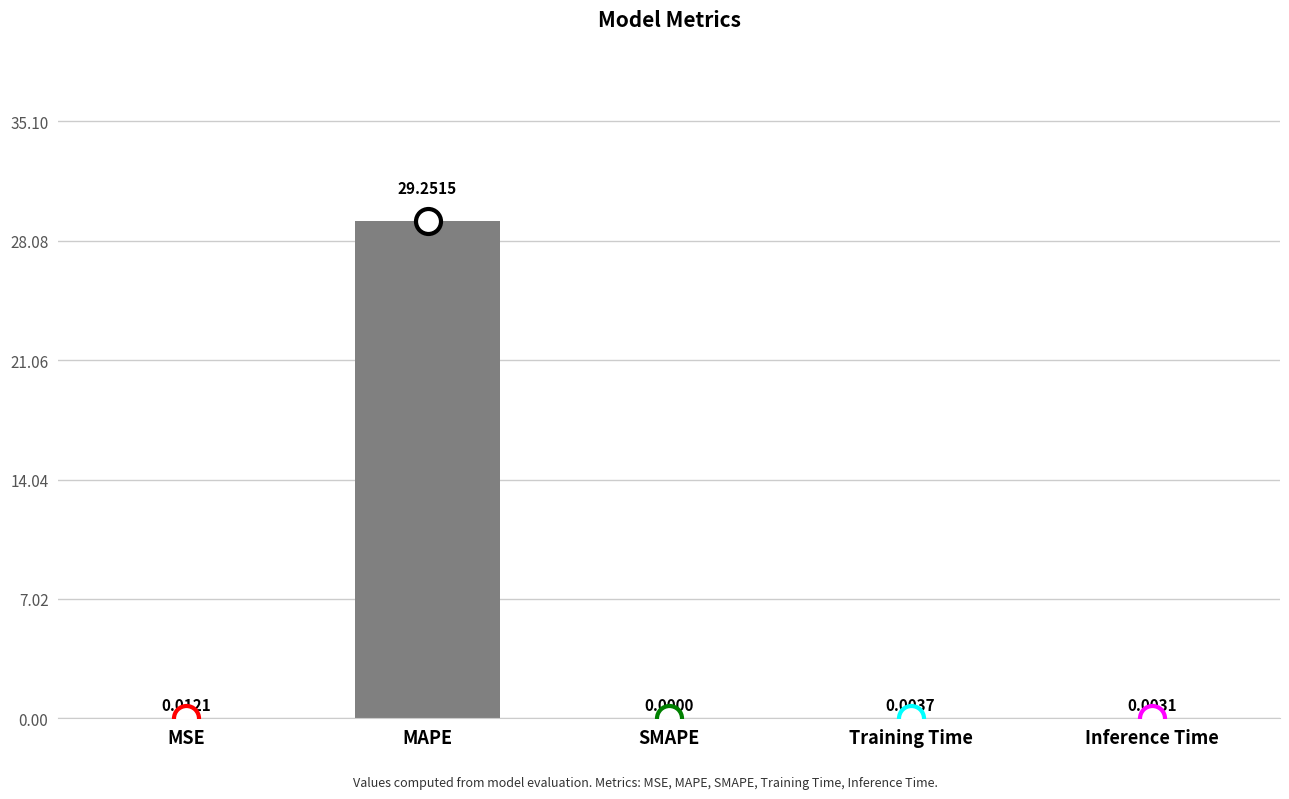

At which label is the value closest to 14?

MSE